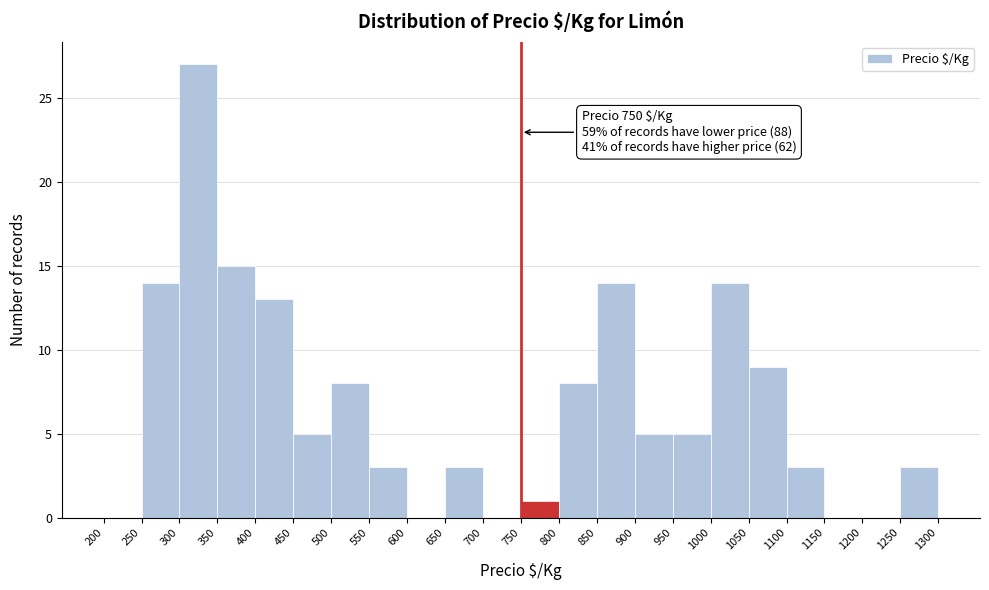

Over which range of the x-axis is the bar tallest?

300 to 350